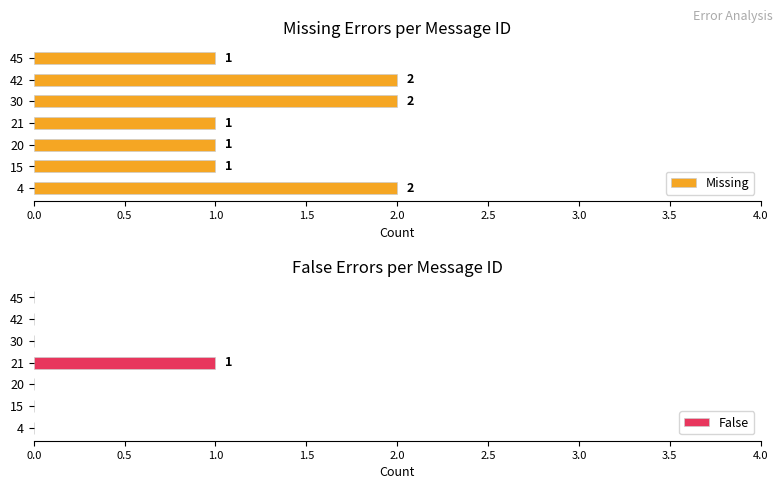

What are all the series names shown in the legend?

Missing, False